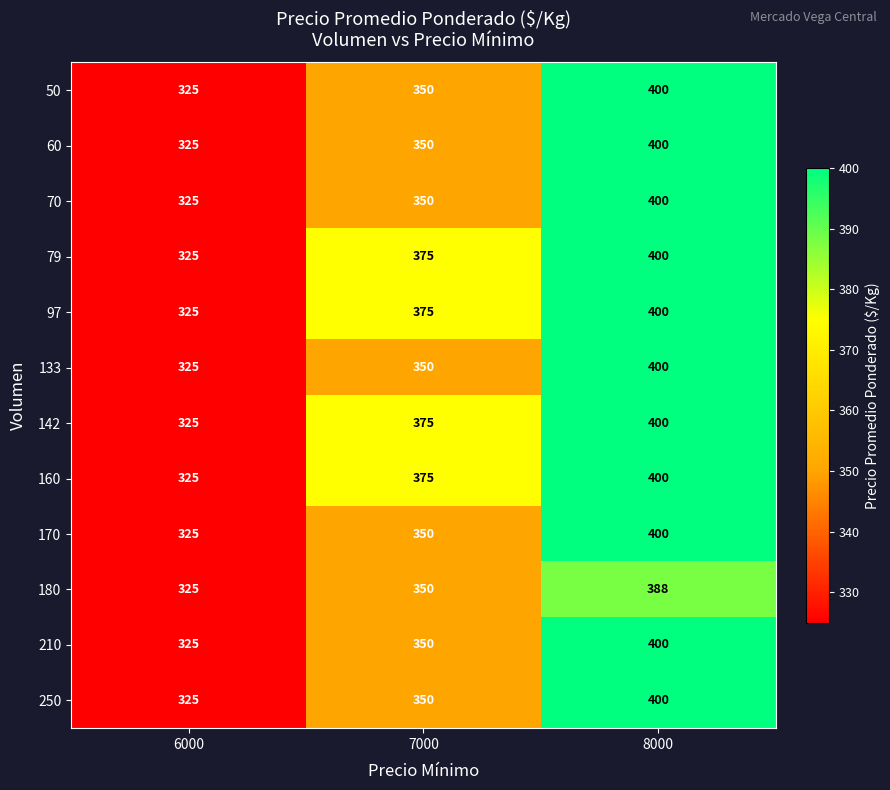

Is it true that 160 equals 375 at 7000?

True